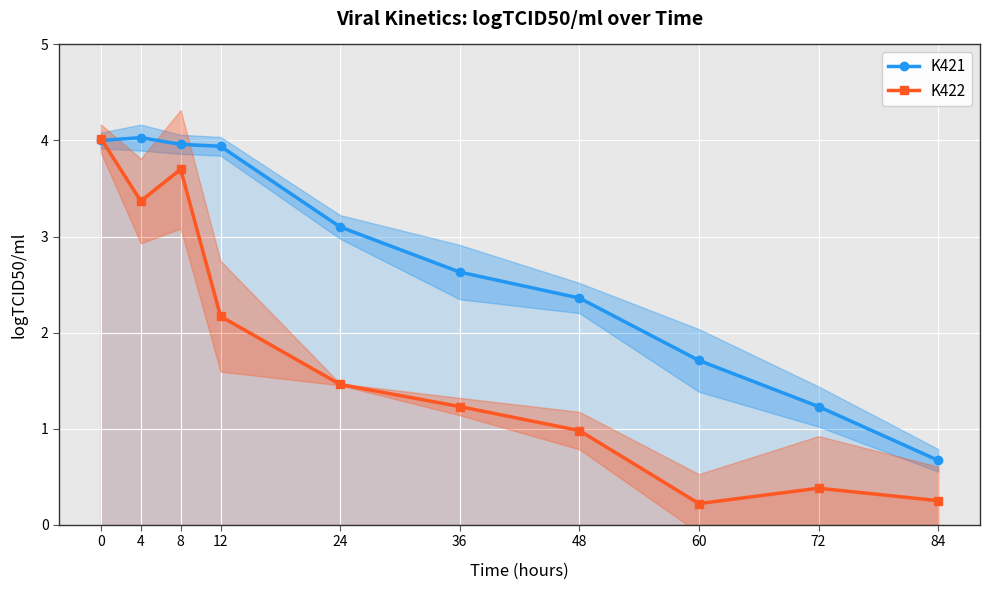

Which has a higher value, 8 or 36?

8